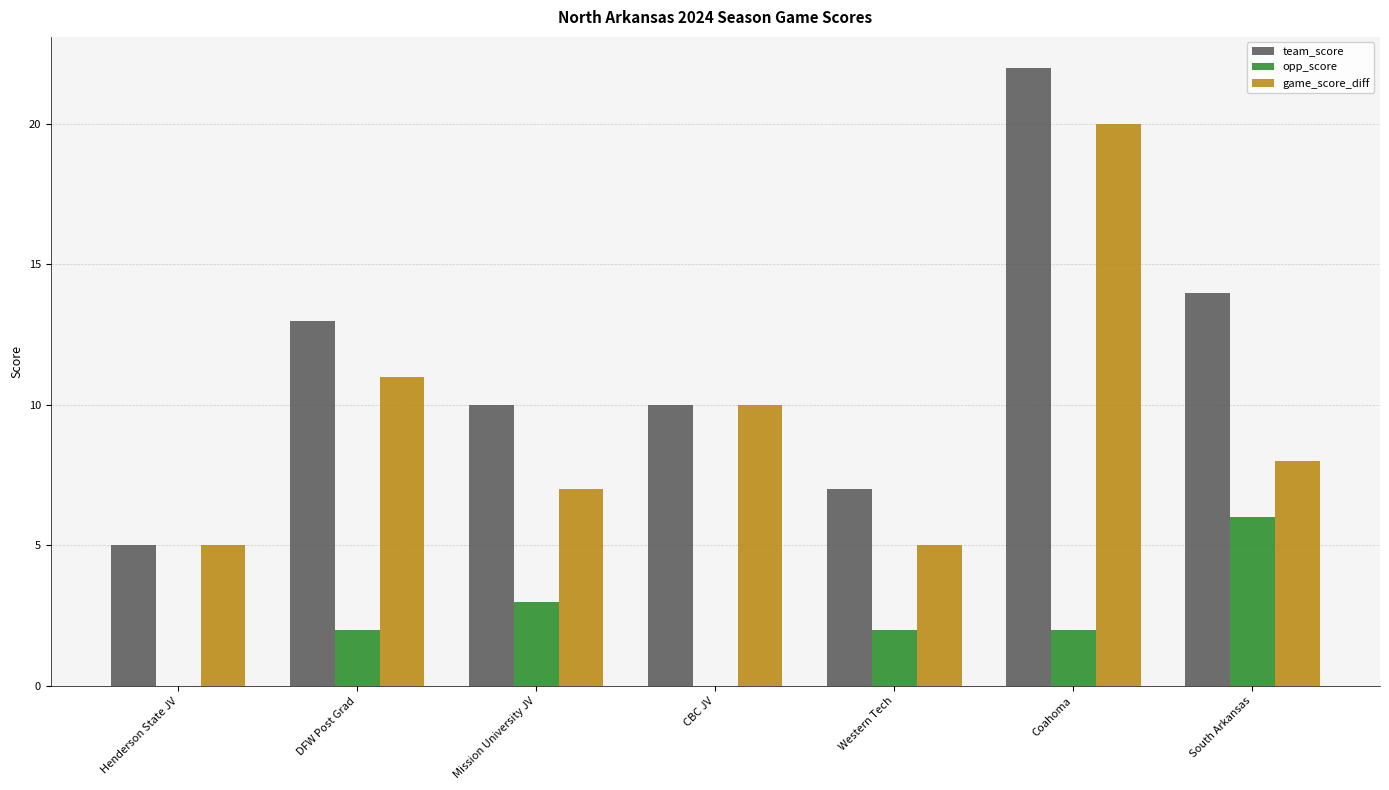

Is the value of opp_score at South Arkansas greater than the value of team_score at Henderson State JV?

Yes